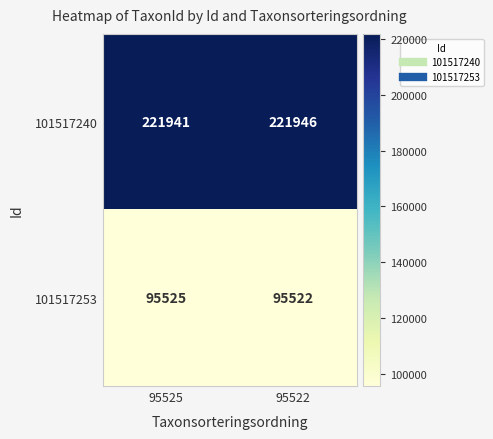

At which category is the sum across all series the highest?

95522